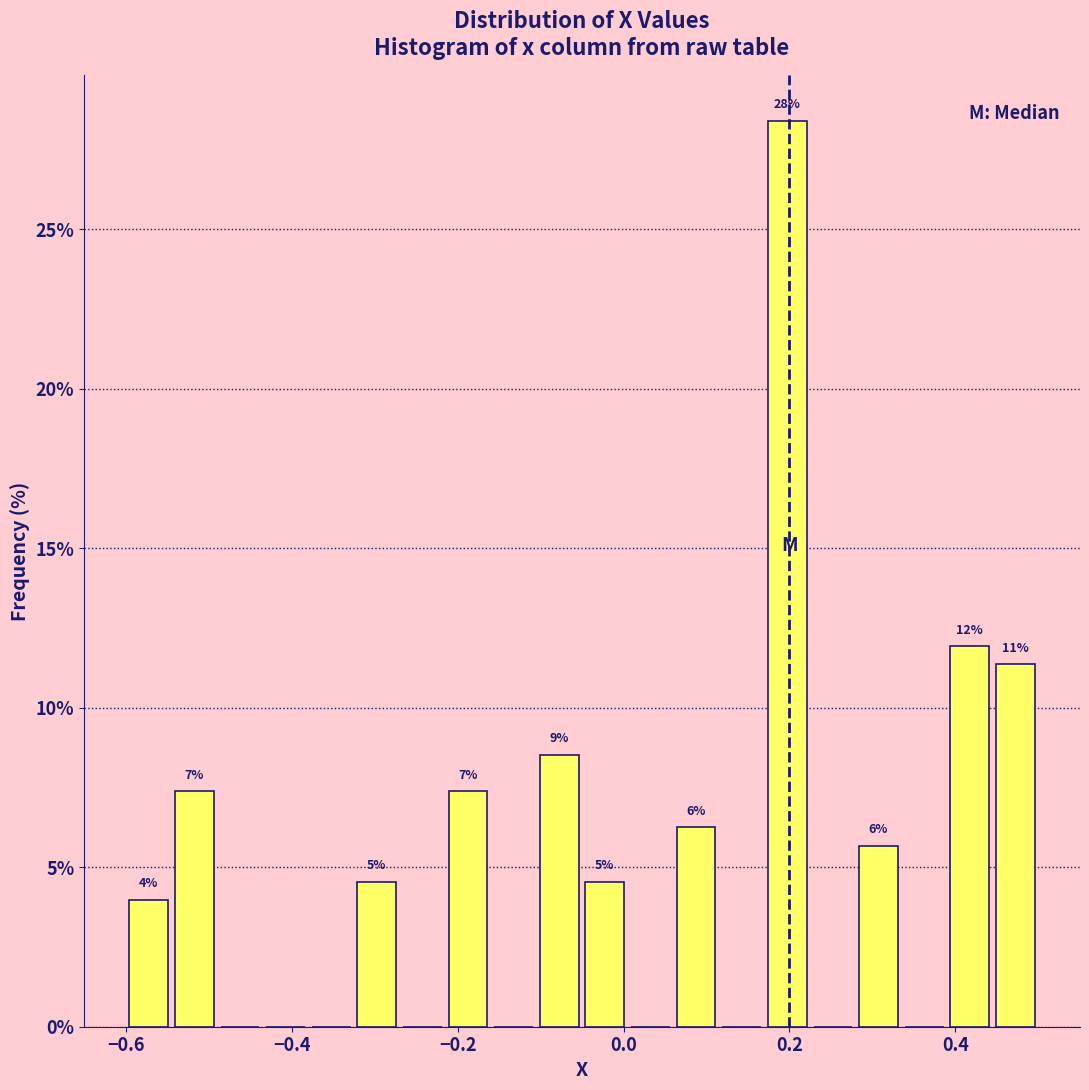

Around what value on the x-axis is the tallest bar? Give the approximate position of its centre, as read against the axis.

0.20